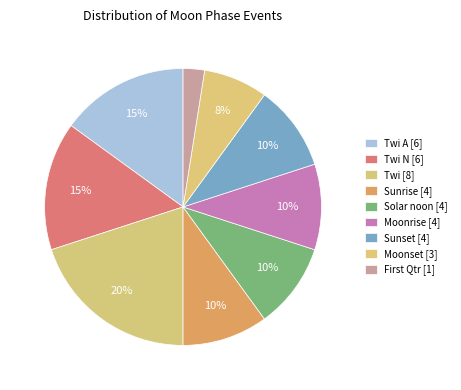

How many slices are in this pie chart?

9